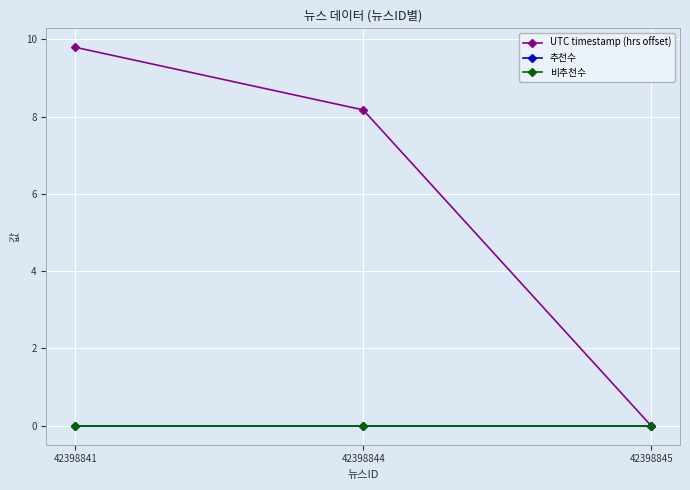

Reading left to right, transcribe all the data shown in this chart.

UTC timestamp (hrs offset): 42398841=9.8	42398844=8.2	42398845=0.0
추천수: 42398841=0.0	42398844=0.0	42398845=0.0
비추천수: 42398841=0.0	42398844=0.0	42398845=0.0